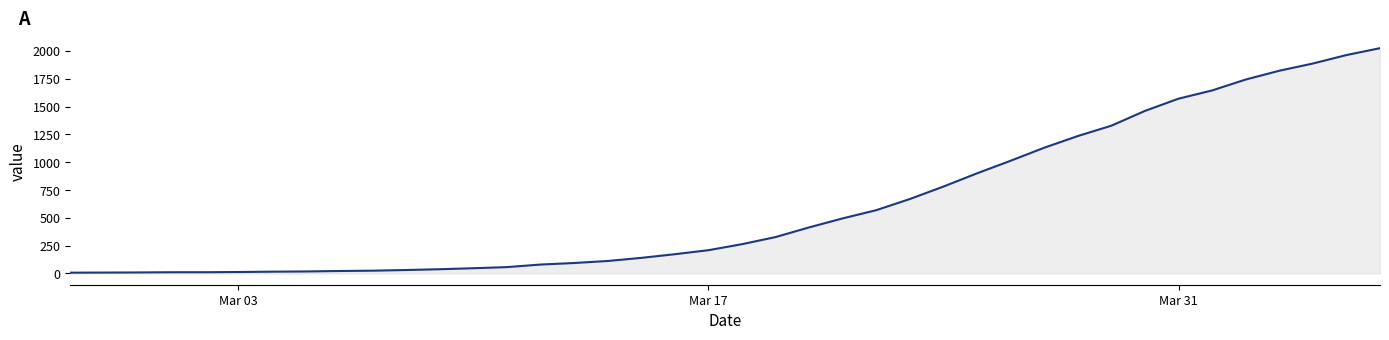

What is the difference between the maximum and minimum values?

2018